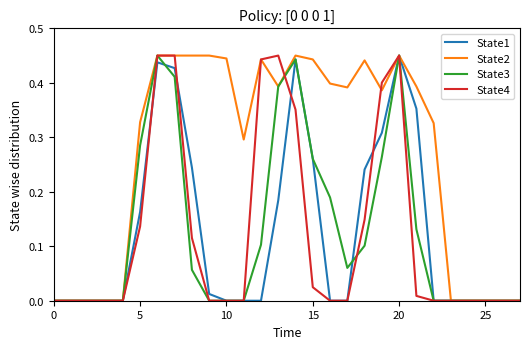

Which series has the largest total across all categories?

State2